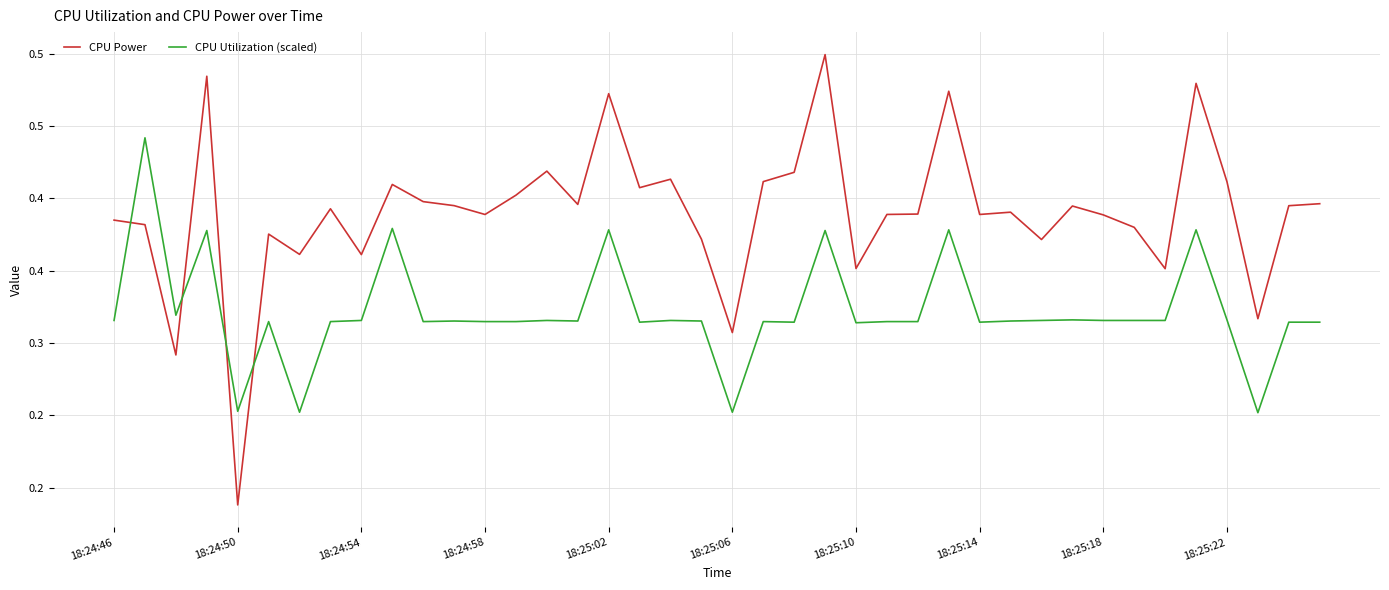

What is the difference between the second highest and second lowest values in the CPU Power series?

0.2